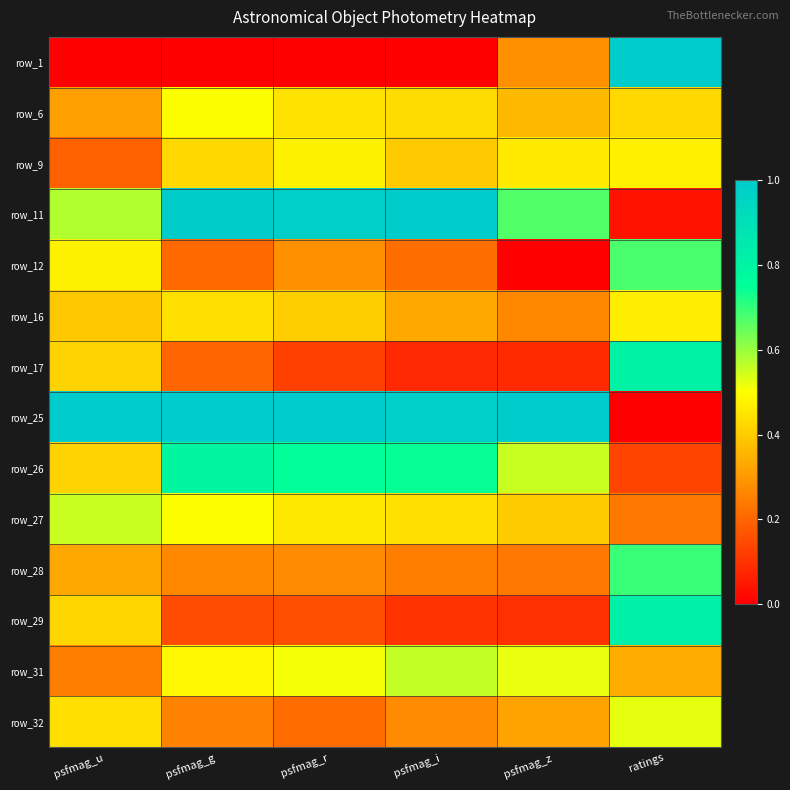

At which category does the chart reach its minimum across all series?

psfmag_u